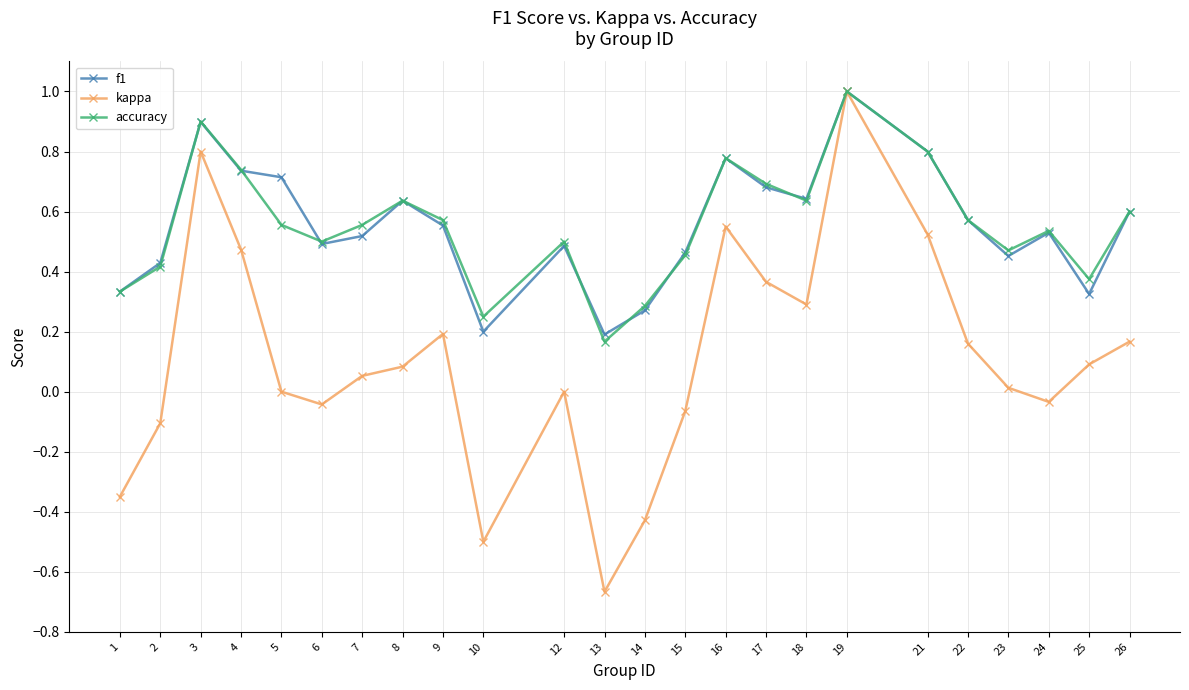

At which category does accuracy reach its first local peak?

3